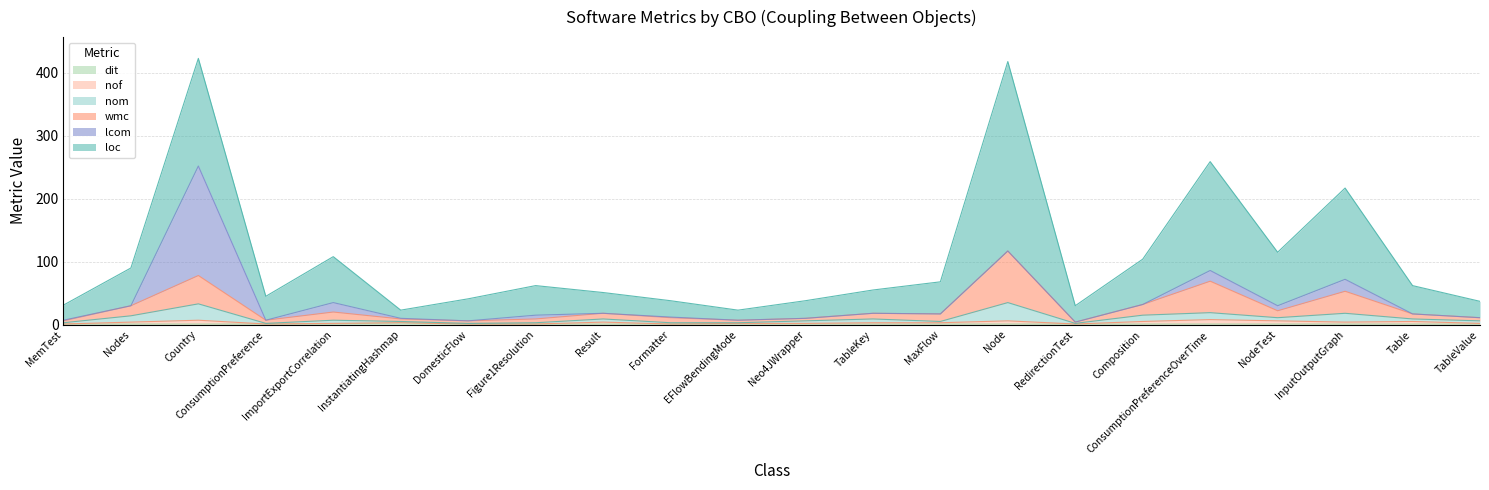

How many lines are shown in the chart?

6